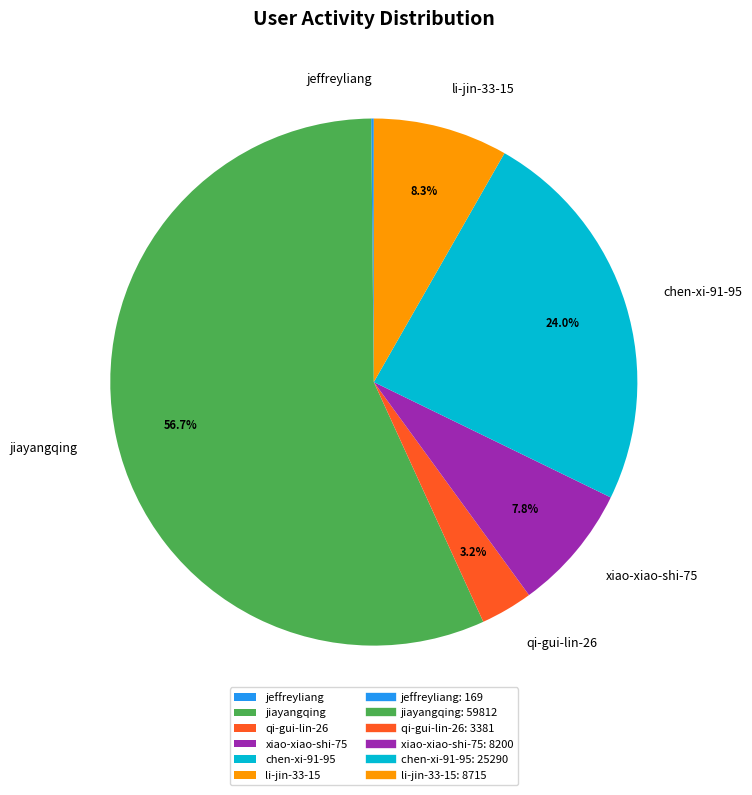

Which category has the biggest portion of the pie?

jiayangqing